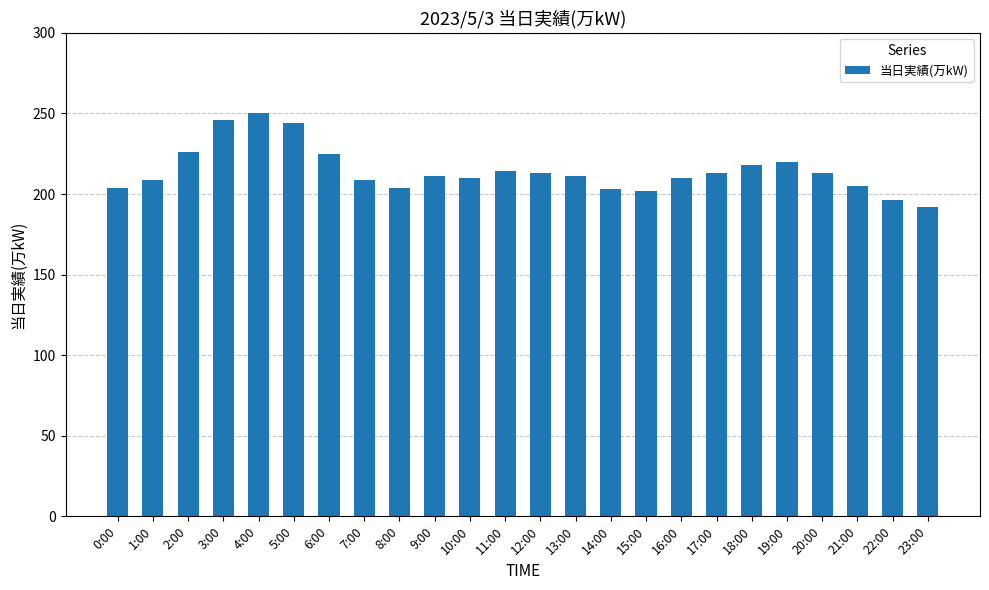

What is the difference between the second highest and minimum values?

54